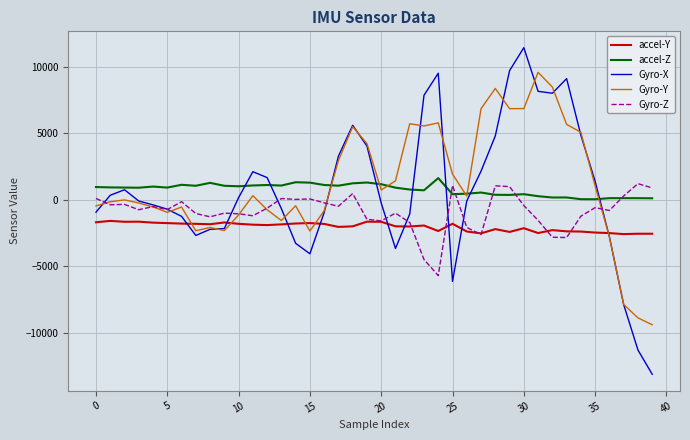

Which series ends up on top after the final intersection of accel-Z and Gyro-Y?

accel-Z